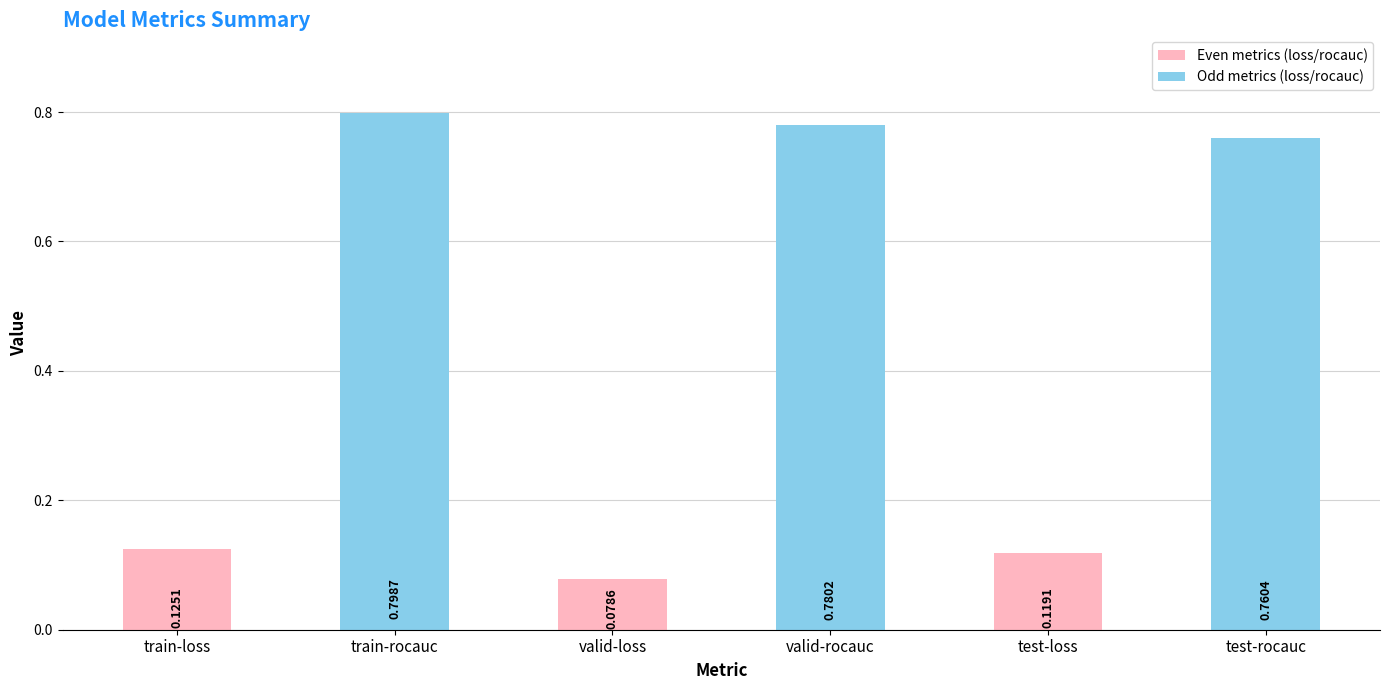

Rank the categories by value from highest to lowest.

train-rocauc, valid-rocauc, test-rocauc, train-loss, test-loss, valid-loss